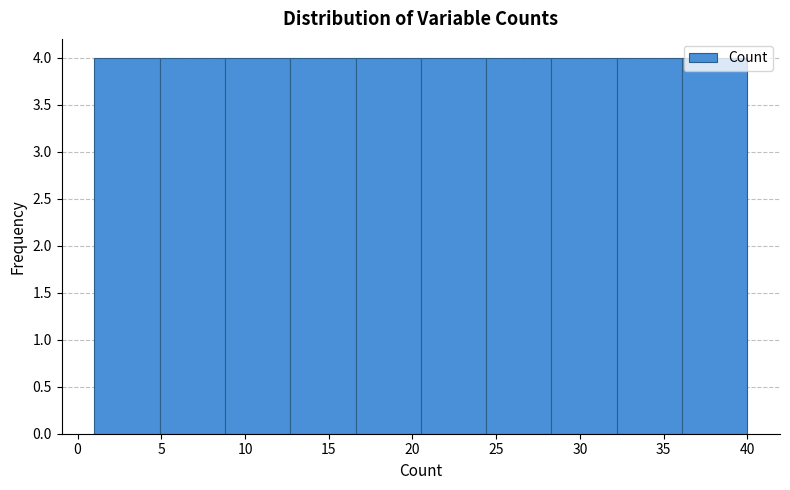

What is the height of the bar covering 20.5 to 24.4 on the x-axis? Neither the bar edges nor the heights are printed on the chart, so give them approximately, as read against the axes.

4